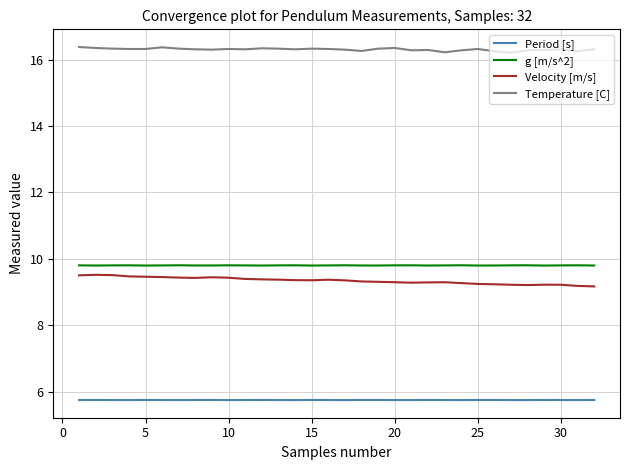

What is the greatest value displayed?

16.4